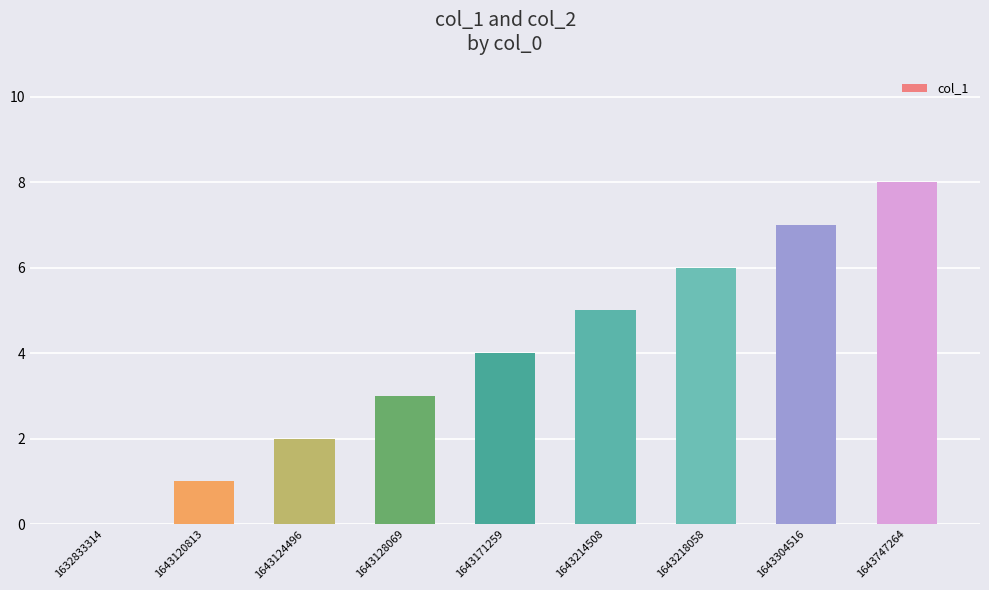

Are the bars horizontal?

No